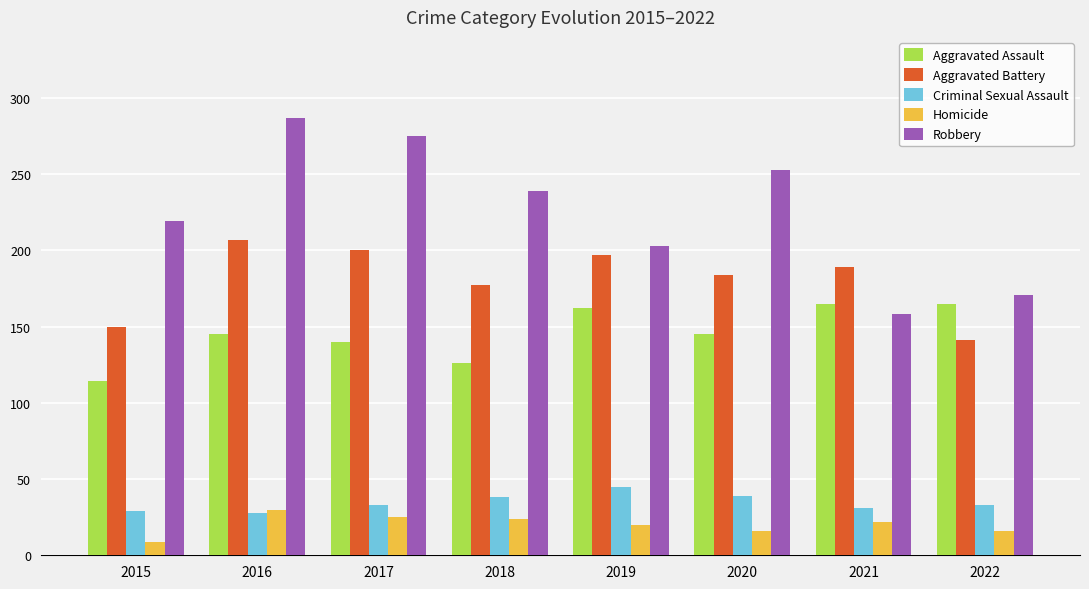

What is the value of the Homicide bar at the 2nd from the left?

30